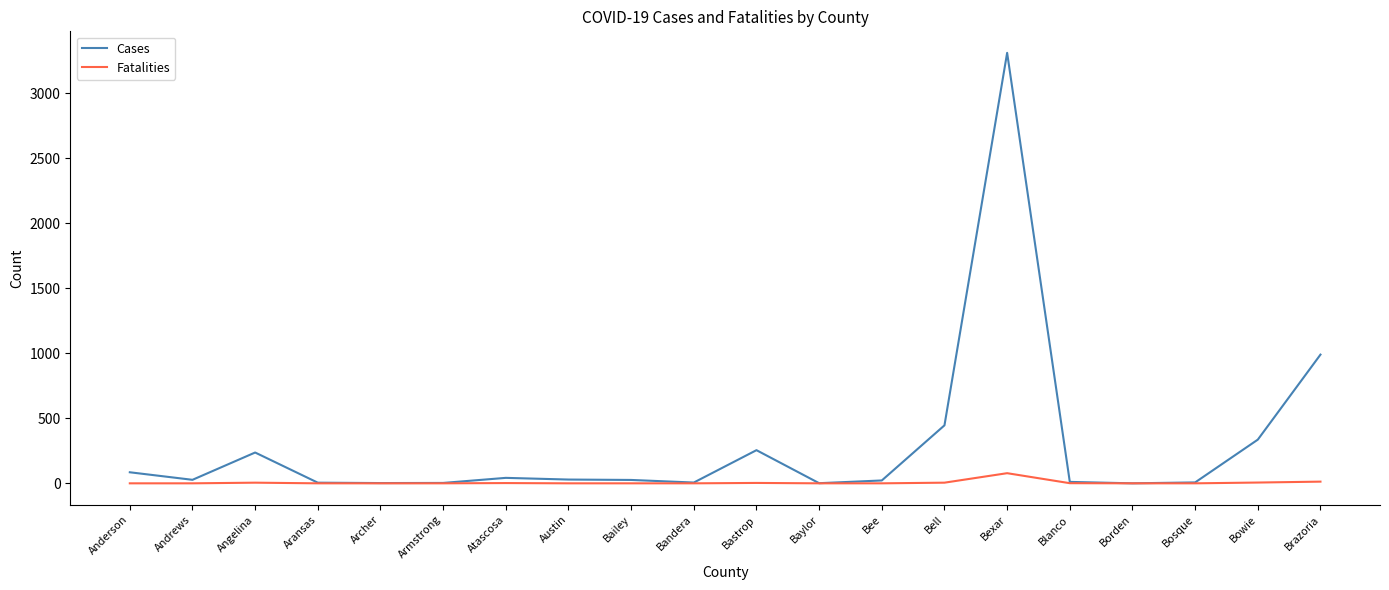

Is it true that Cases equals 446 at Bell?

True